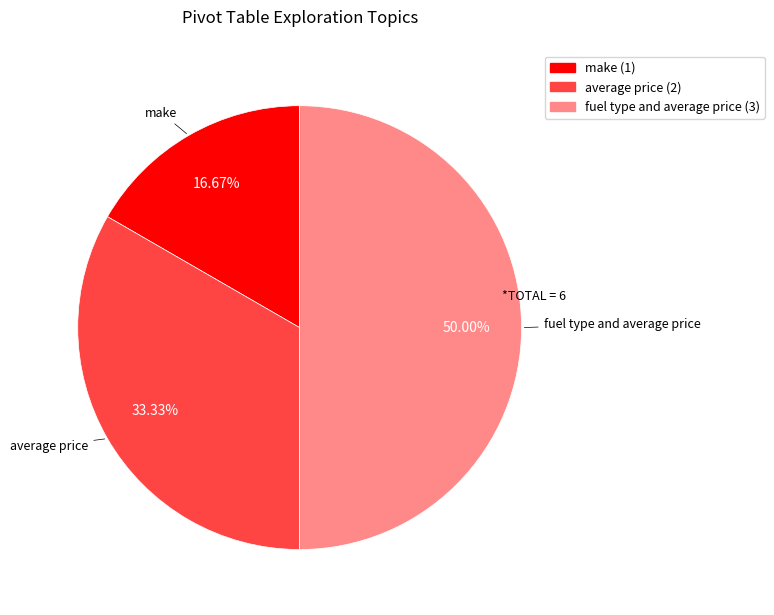

Count the number of slices in the pie.

3